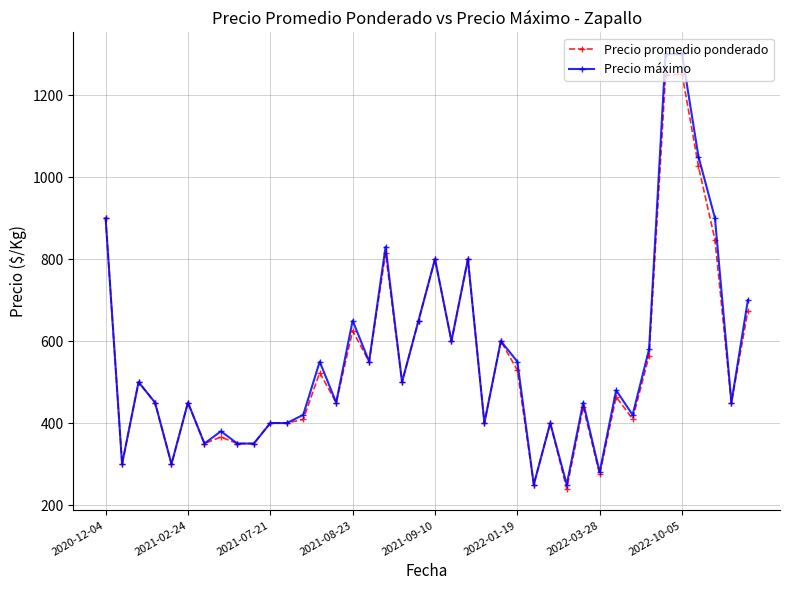

What is the value of the Precio promedio ponderado point at the 31st from the left?

275